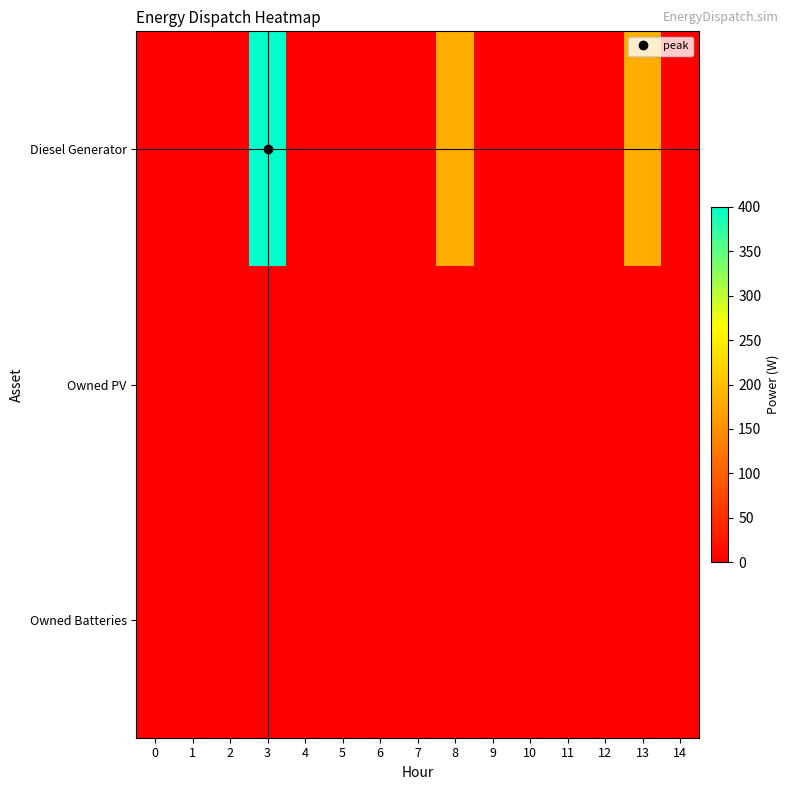

At how many categories does at least one series exceed 113?

3